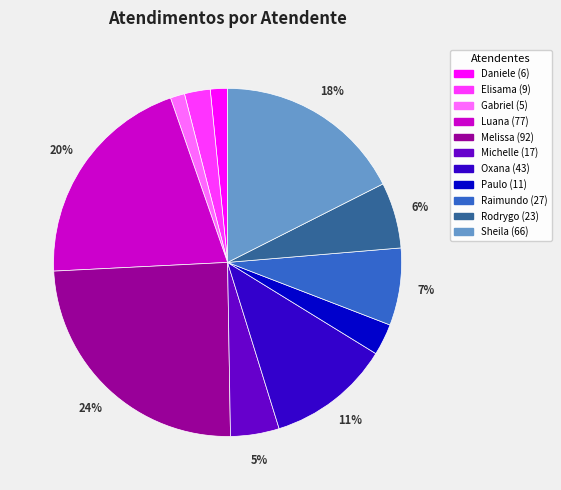

Is there a majority slice in this chart?

No